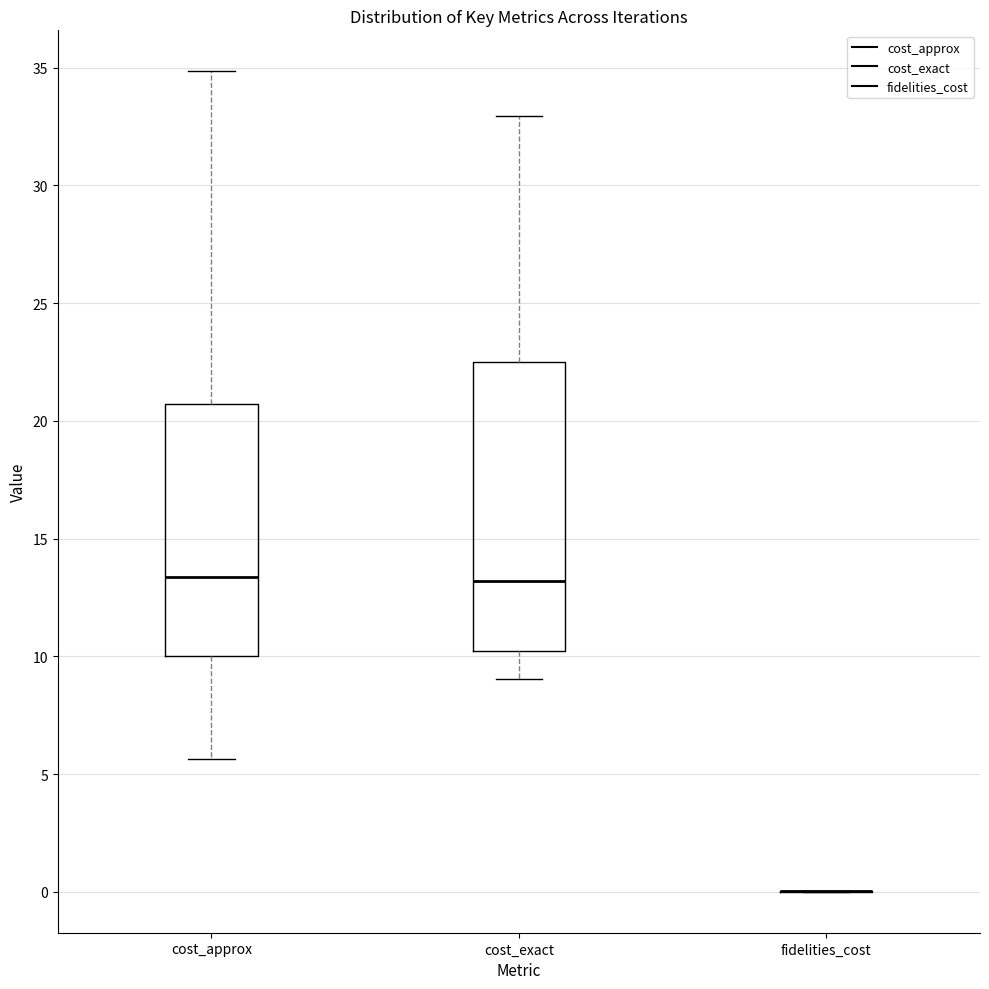

Reading left to right, read every box against the y-axis: the position of its median line, the range the box covers, and the ends of its whiskers. The values are not printed on the chart, so give them approximately, as read against the axis.

cost_approx: median 13.5, box 10.0 to 20.5, whiskers 5.5 to 35.0
cost_exact: median 13.0, box 10.0 to 22.5, whiskers 9.0 to 33.0
fidelities_cost: box collapsed to a line at 0.0, whiskers 0.0 to 0.0